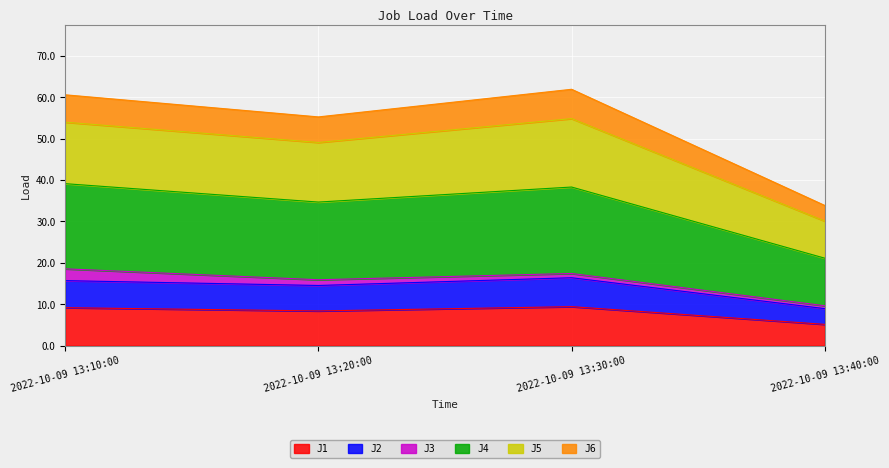

True or false: J5 and J4 intersect in this chart.

False